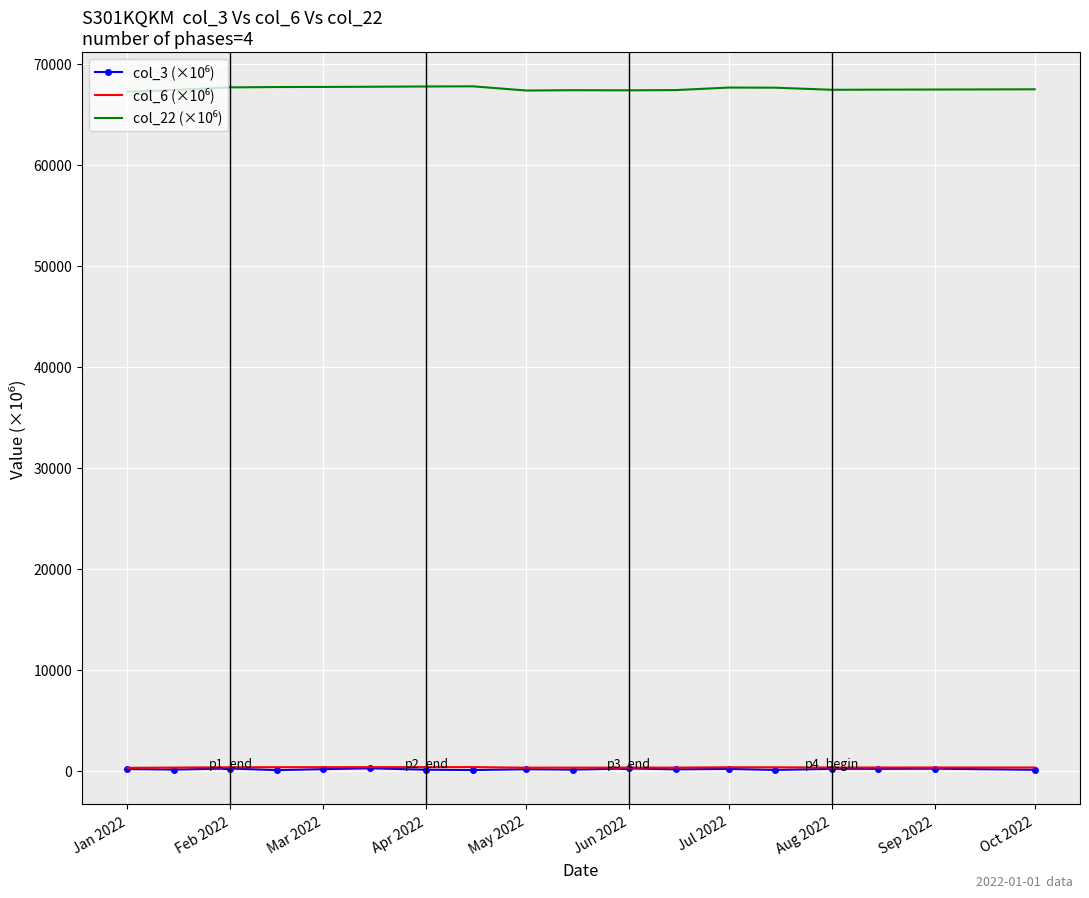

What is the average value of the col_3 (×10⁶) series?

126.7